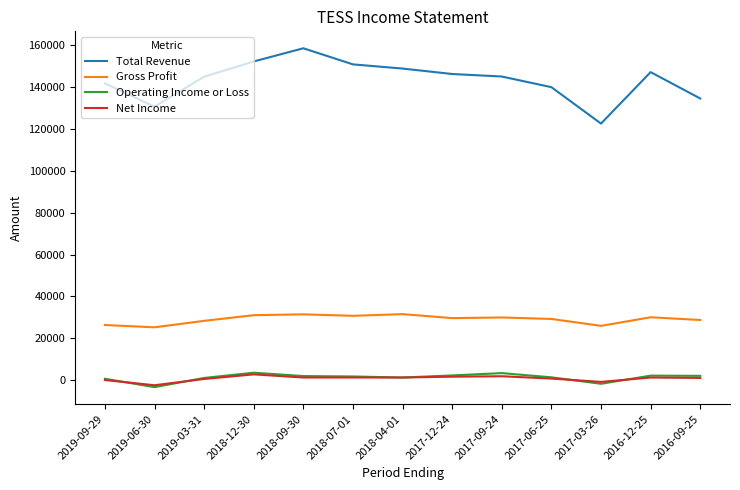

Does the chart display data point markers on the line(s)?

No